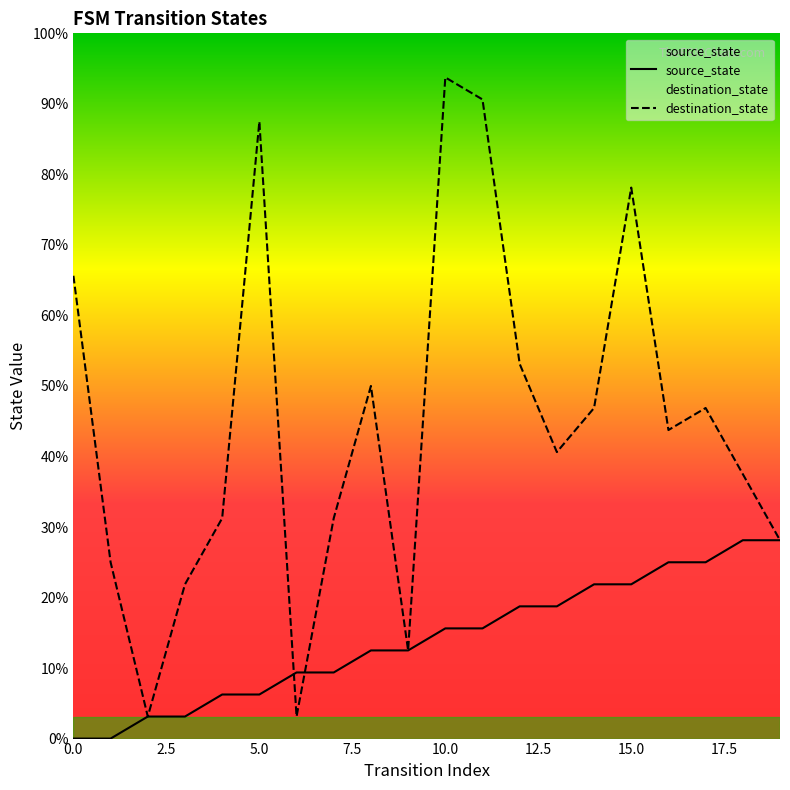

True or false: source_state and destination_state intersect in this chart.

True